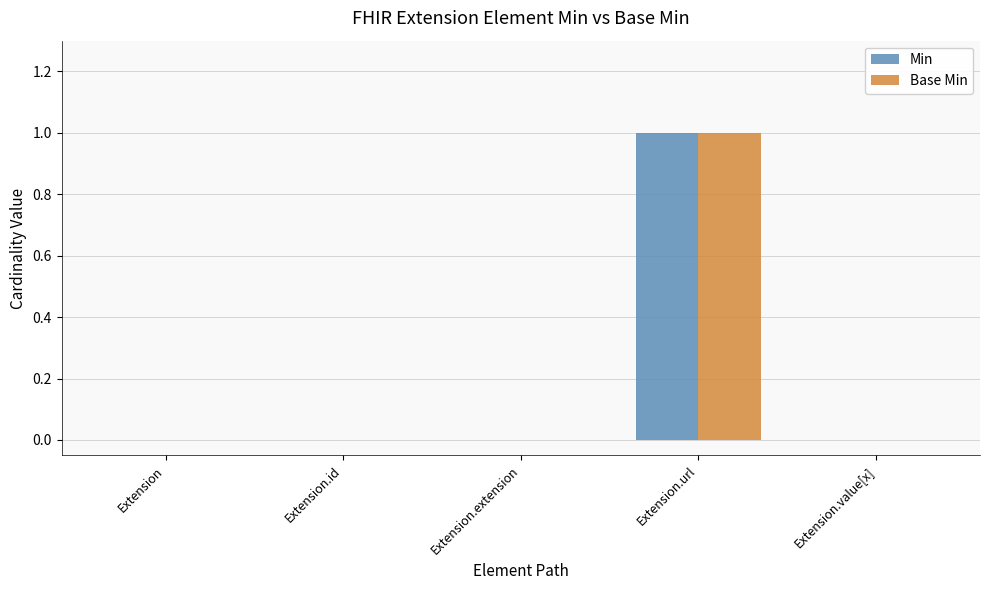

The Base Min series shows 0 at Extension.extension. True or false?

True